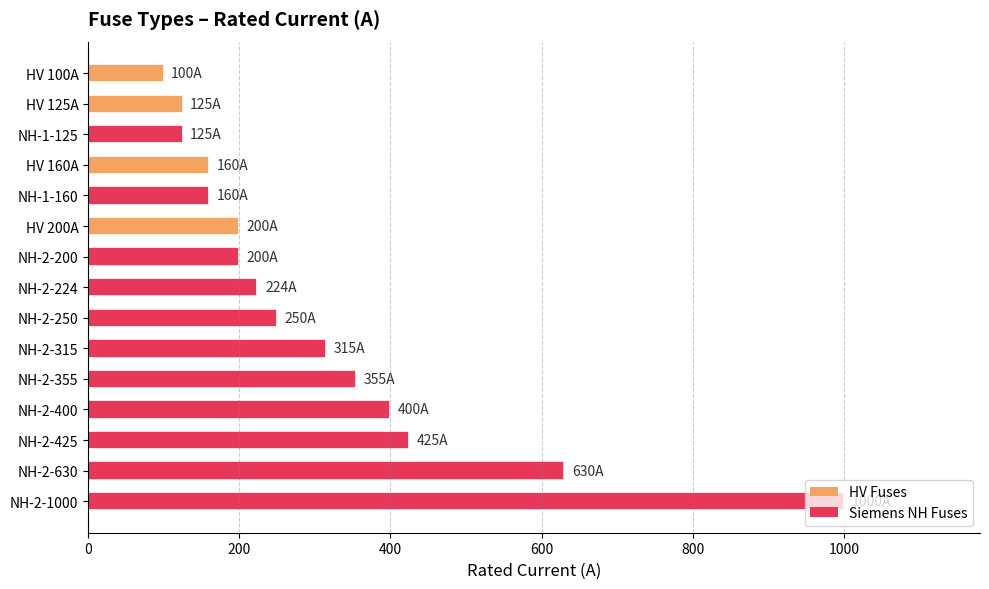

What is the change in value from NH-2-1000 to NH-2-425?

-575